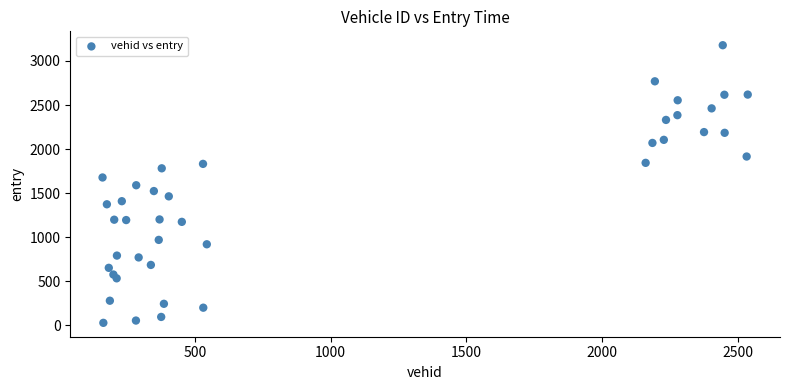

What is the range of X values (max minus min)?

2376.0